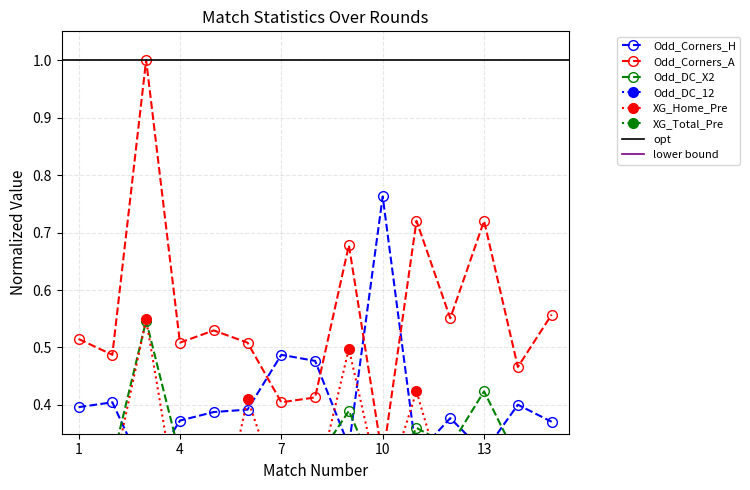

List the labels in order of XG_Home_Pre value, smallest first.

5, 4, 12, 7, 10, 8, 1, 15, 2, 13, 14, 6, 11, 9, 3